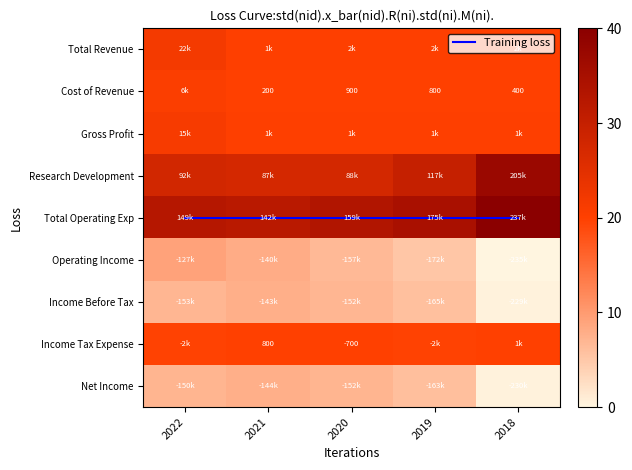

What is the sum of all Research Development values?

590200